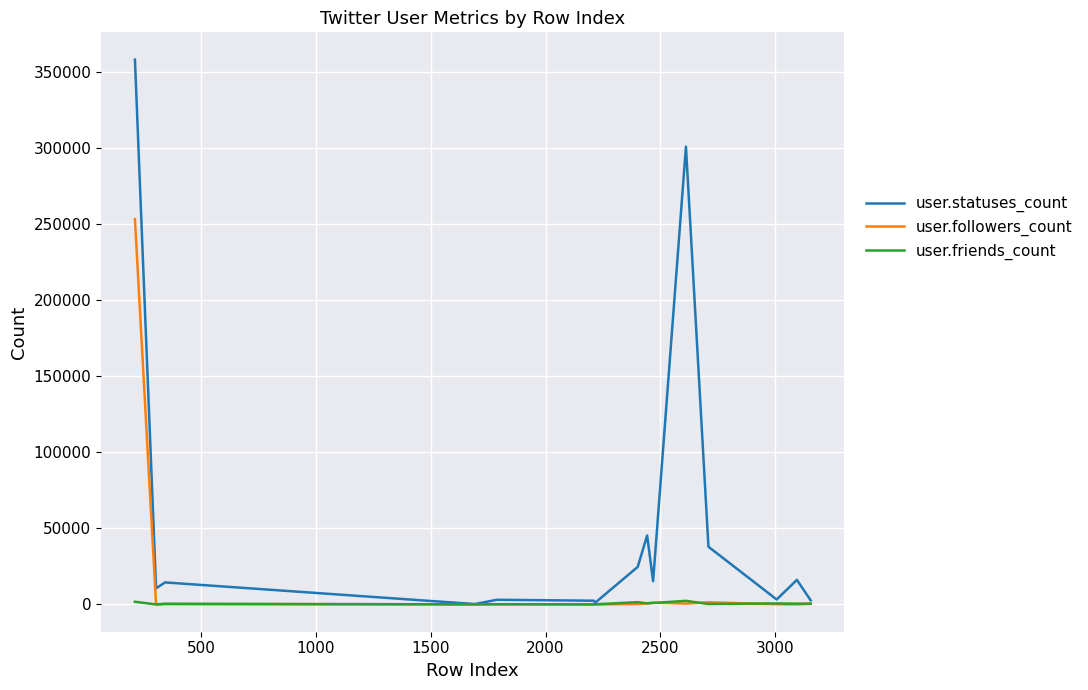

What is the difference between the second highest and minimum values in the user.followers_count series?

1451